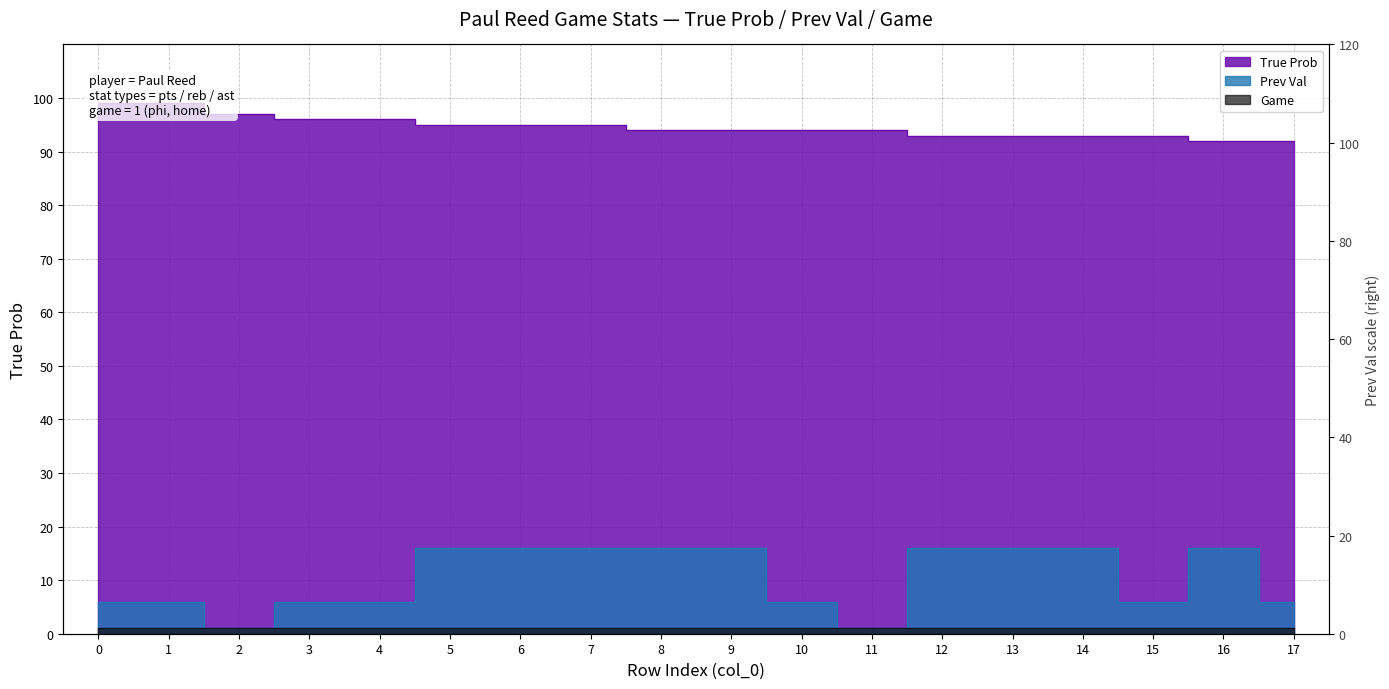

Read the Prev Val value at 7, to the nearest 10.

20